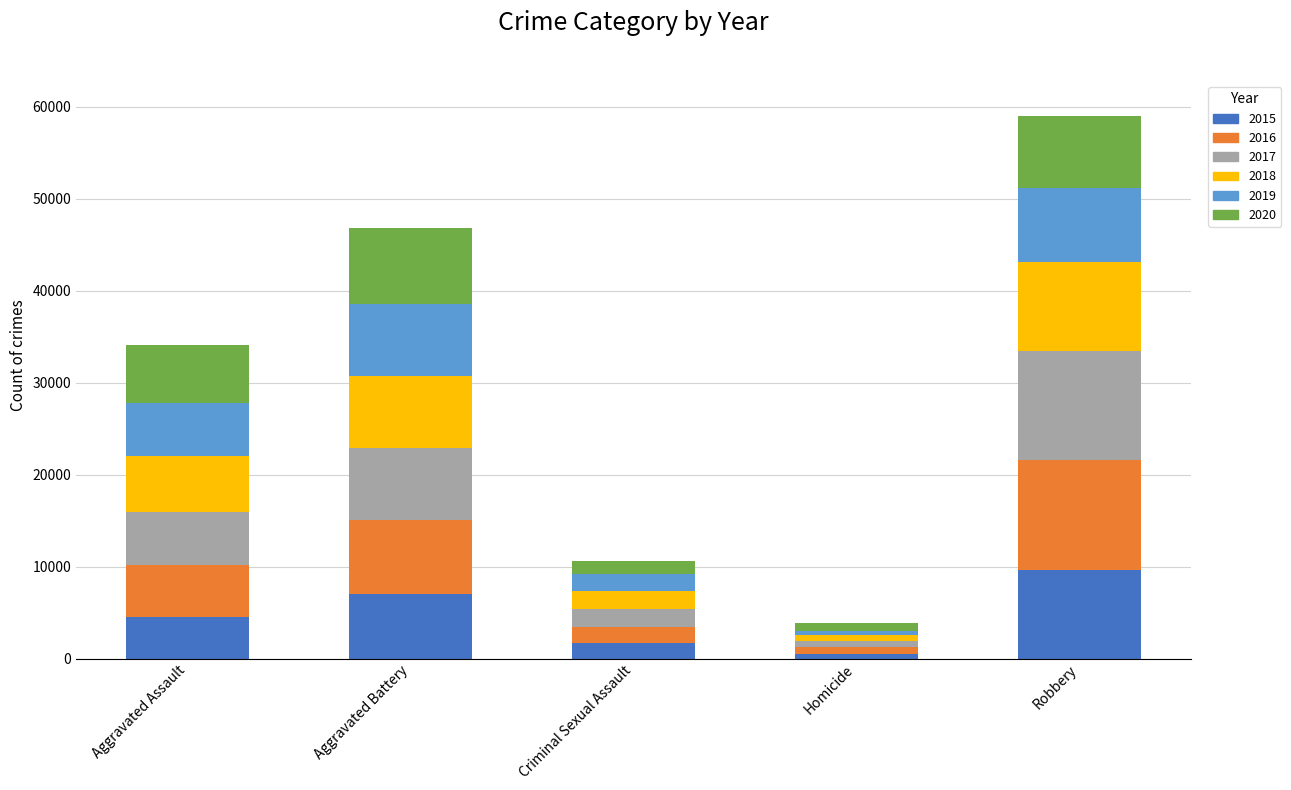

What is the total value across all series at Robbery?

59007